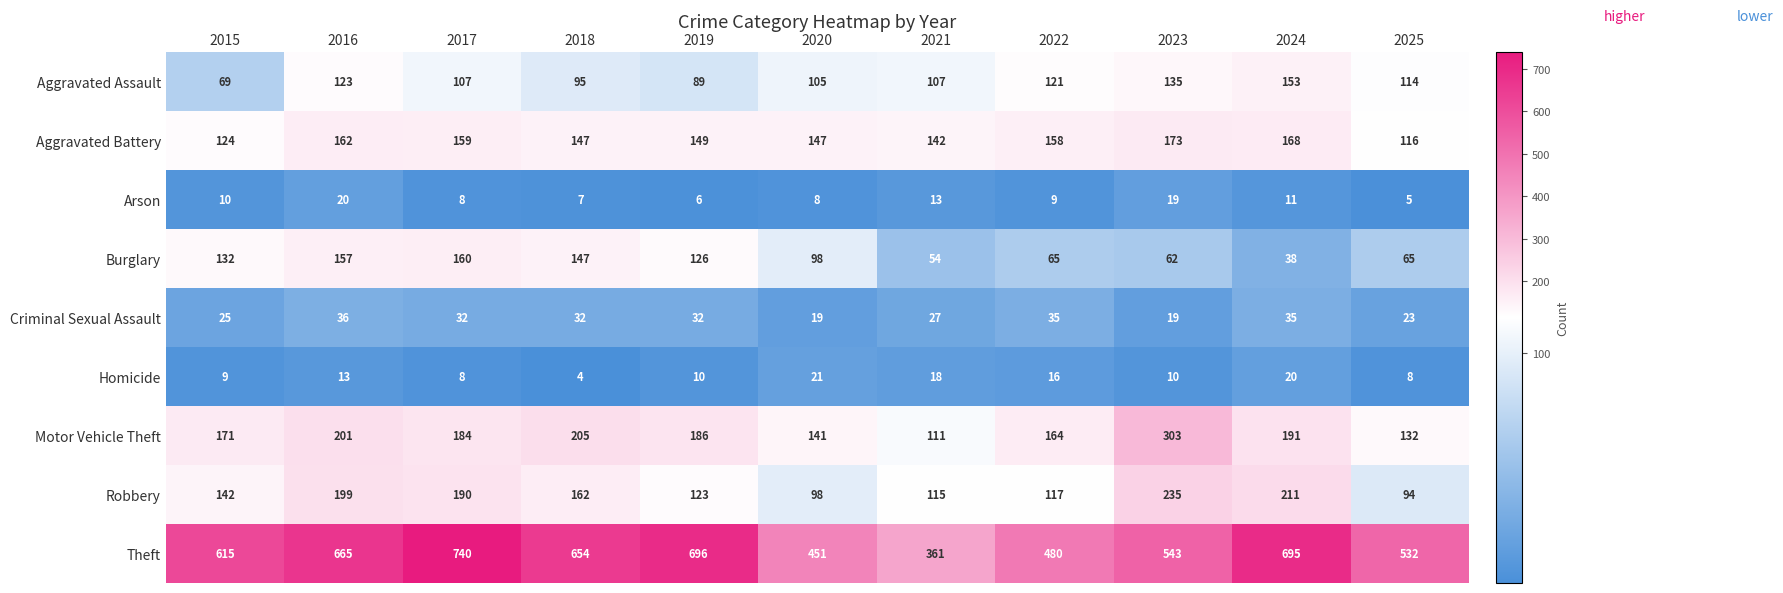

True or false: Robbery has a value of 81 at 2017.

False